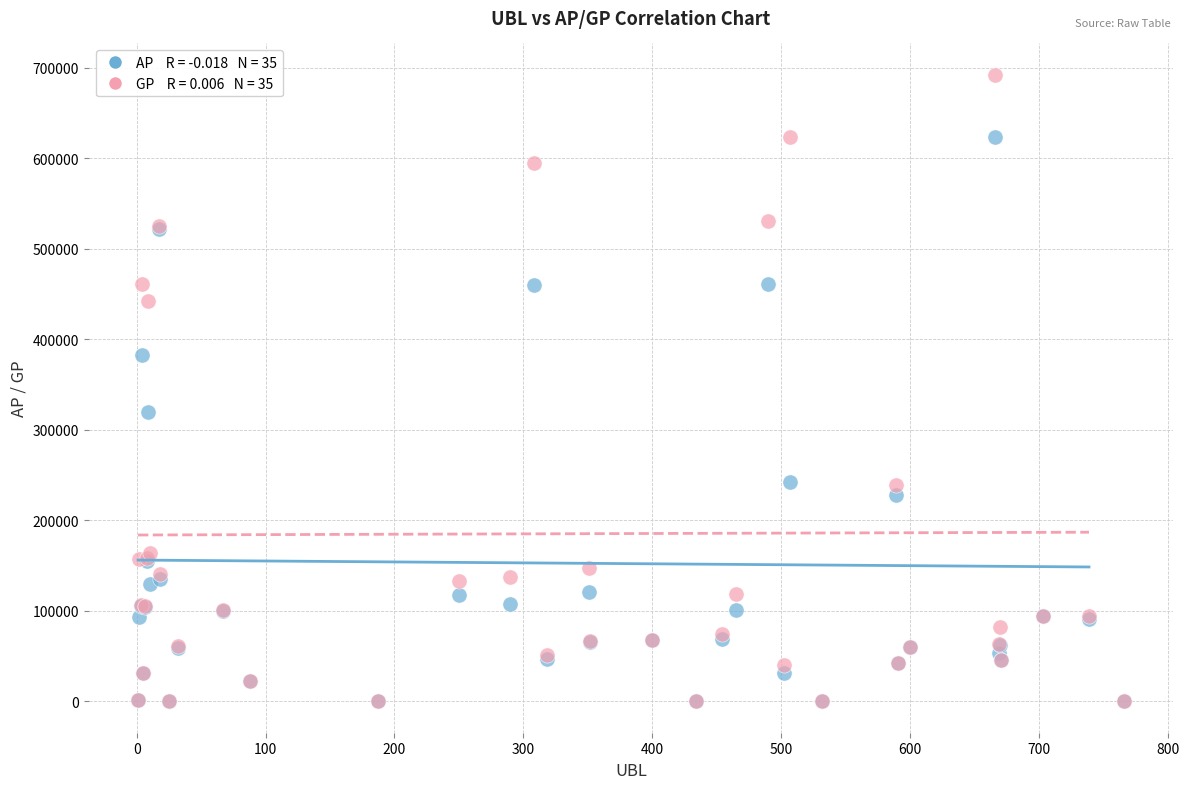

Across all series, what Y value is closest to 346111?

319546